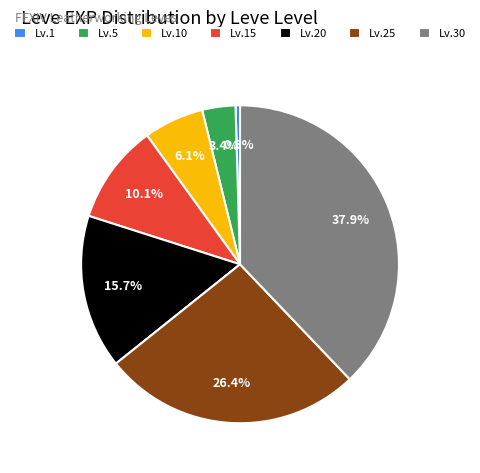

Rank the categories by value from highest to lowest.

Lv.30, Lv.25, Lv.20, Lv.15, Lv.10, Lv.5, Lv.1